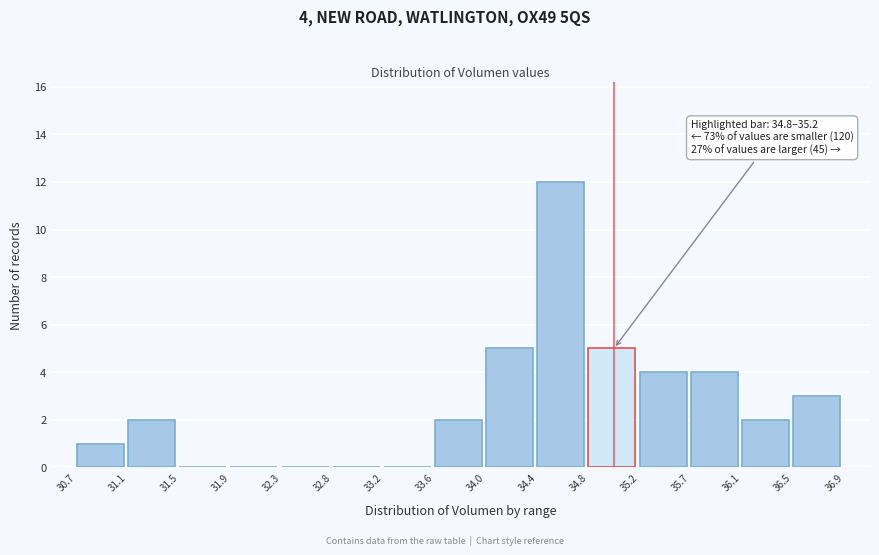

Over which range of the x-axis is the bar tallest?

34.4 to 34.8